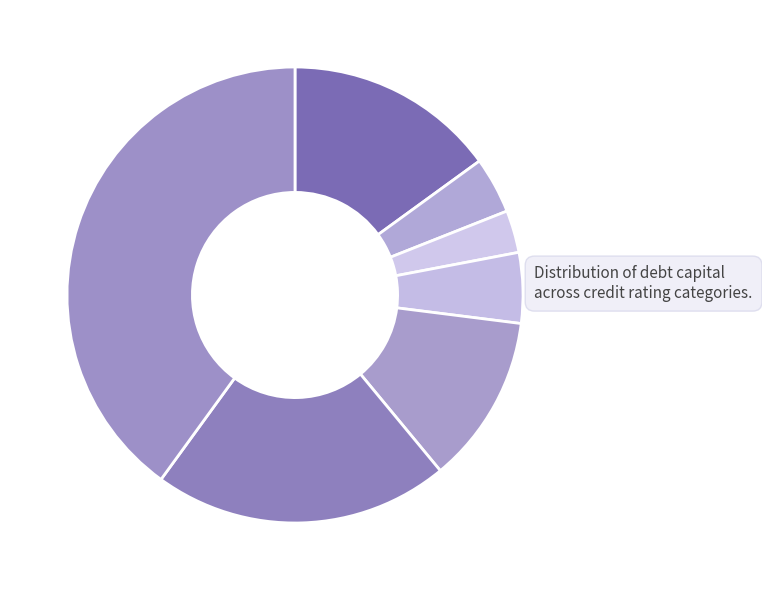

How many segments does this pie chart have?

7